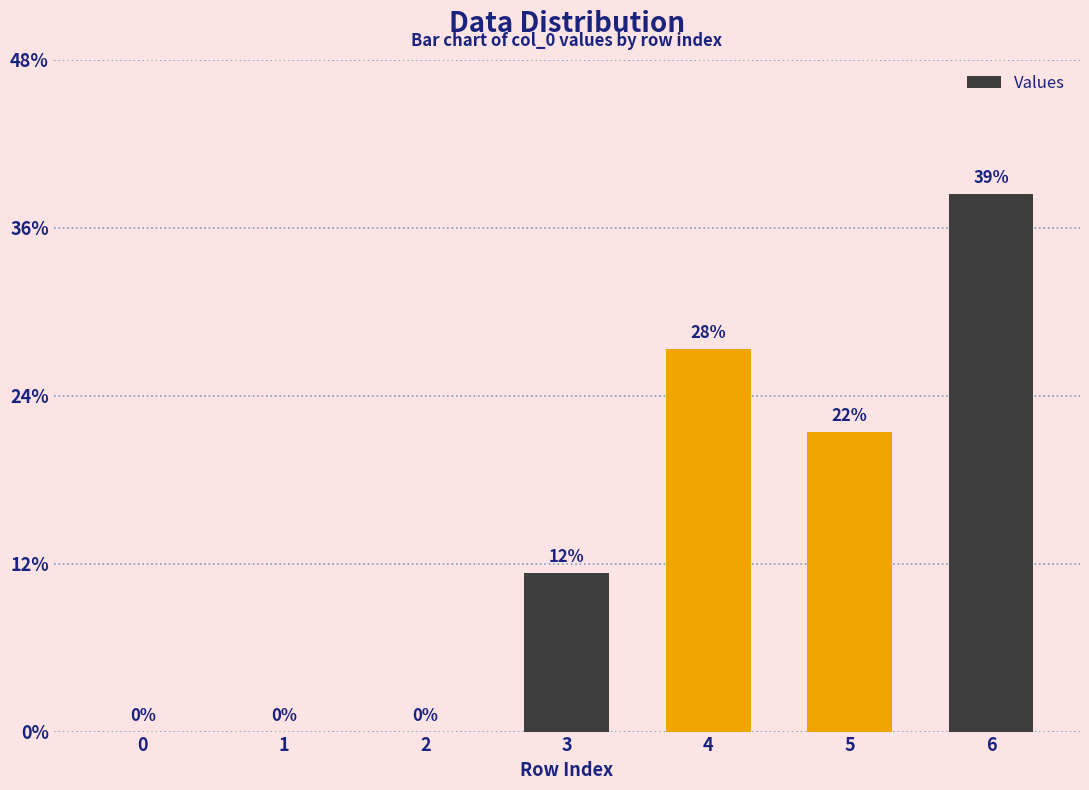

Rank the categories by value from highest to lowest.

6, 4, 5, 3, 0, 1, 2